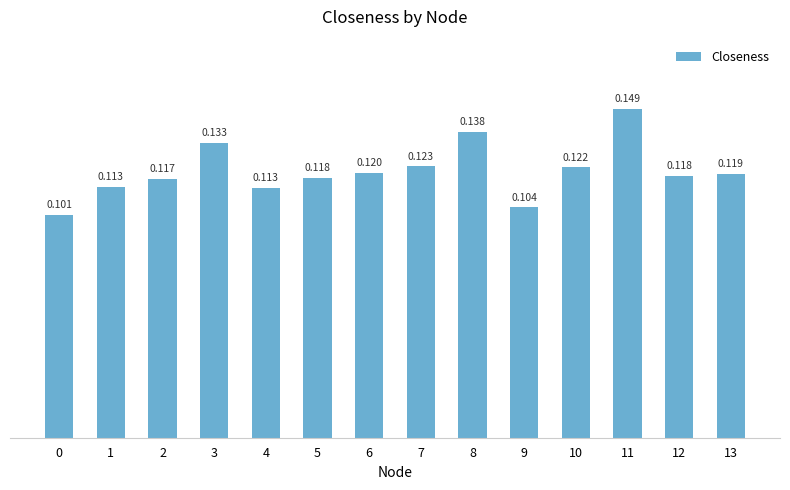

The chart shows a value of 0.2 at 7. True or false?

False